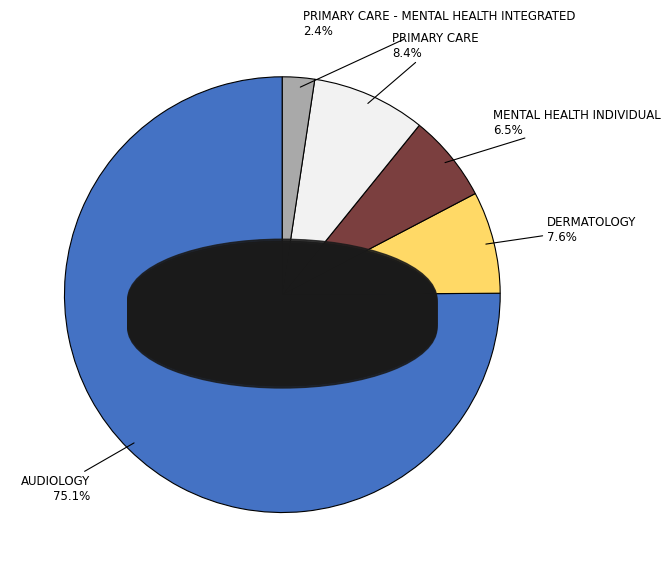

To the nearest percent, what is the average slice percentage?

20%